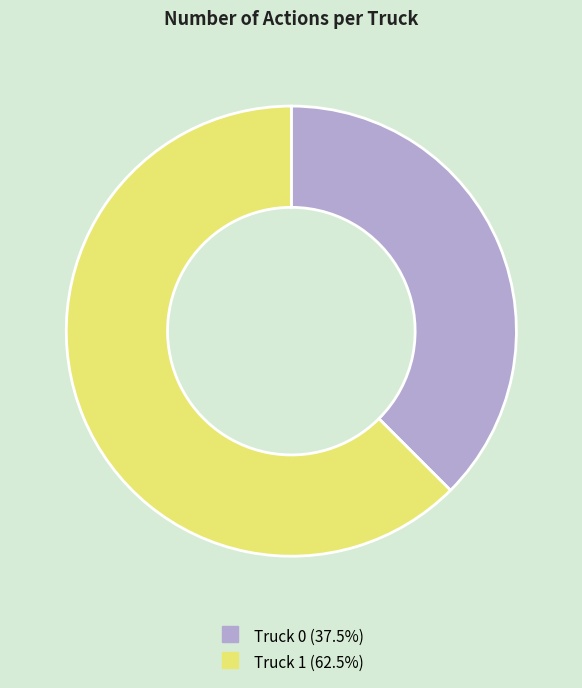

Does Truck 1 account for over 50% of the chart?

Yes